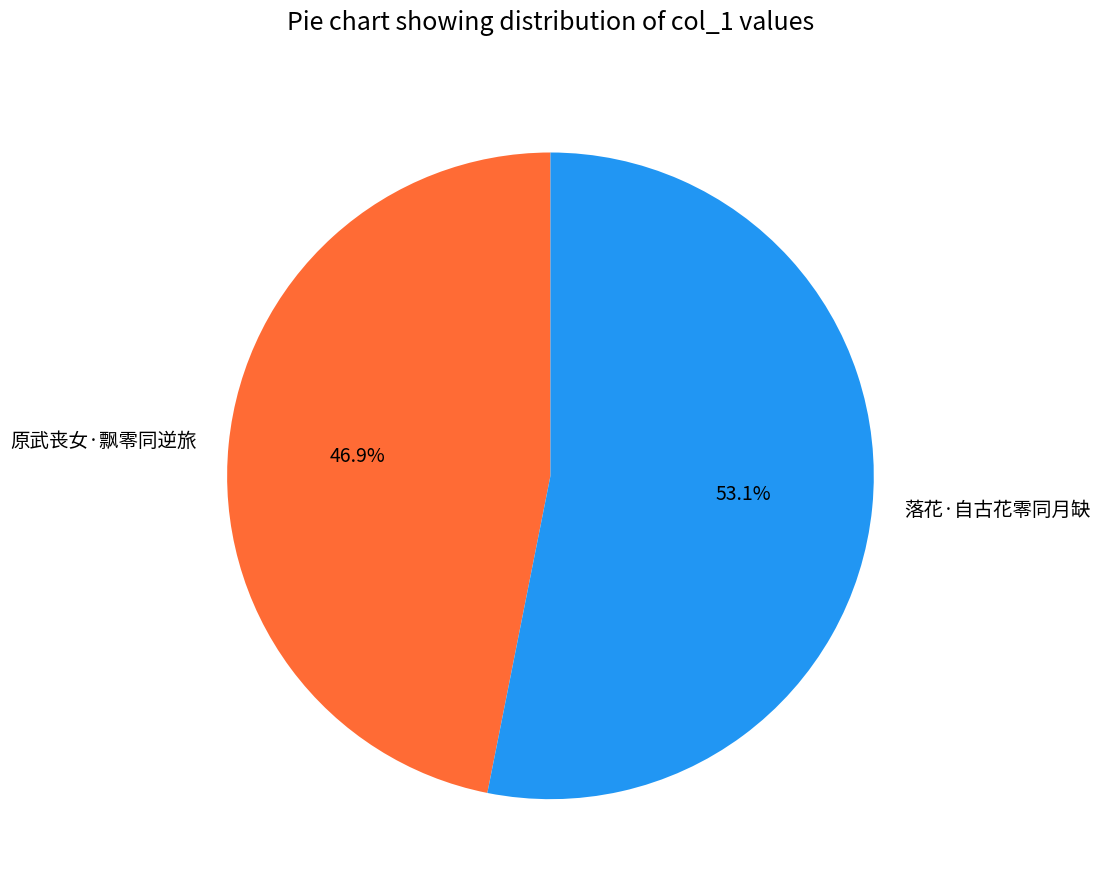

To the nearest percent, what percentage of the pie is 原武丧女·飘零同逆旅?

47%